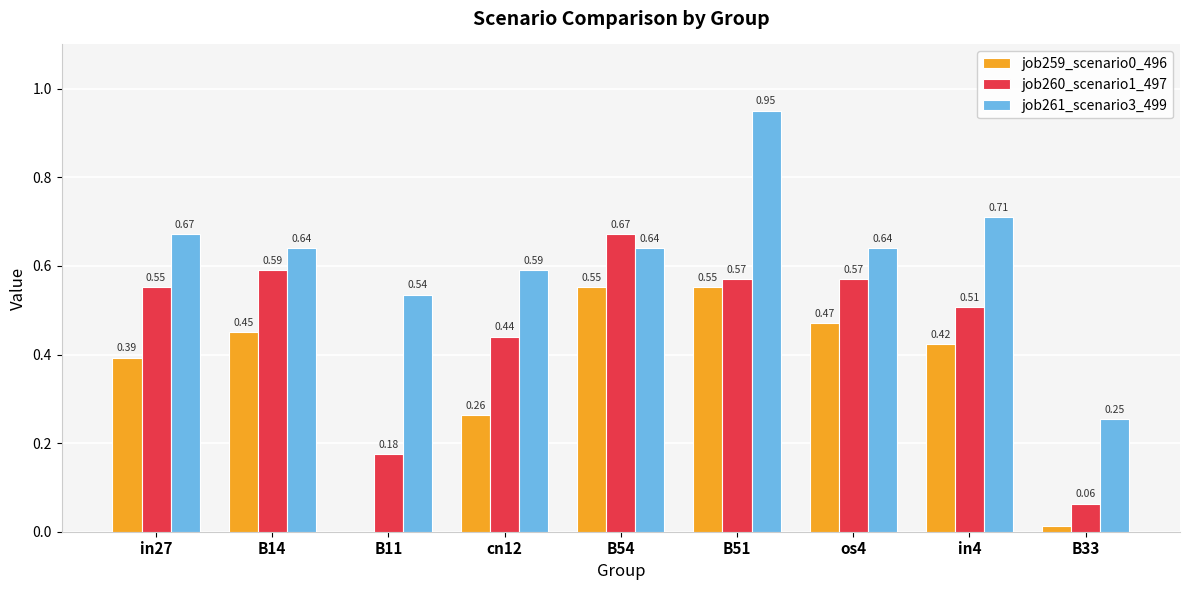

The value of job259_scenario0_496 at B11 is -0.3. True or false?

False